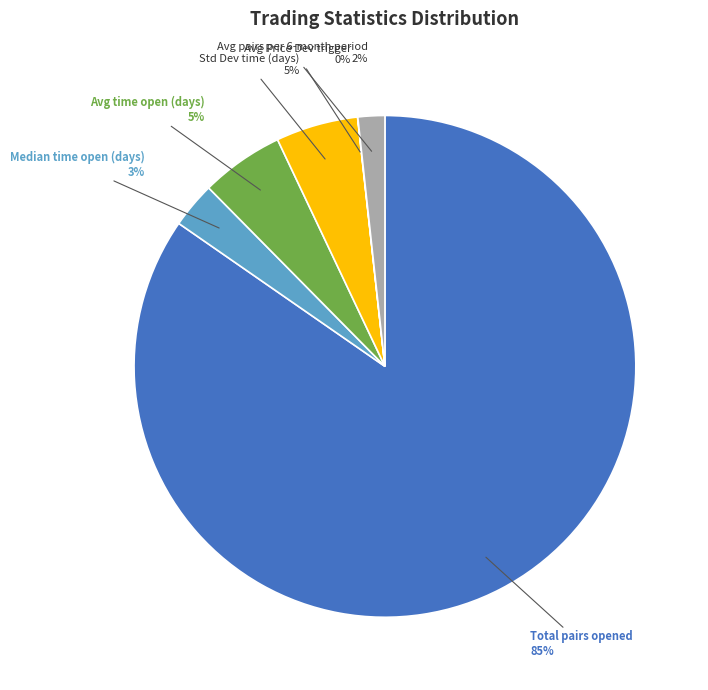

Is there any slice that represents more than half of the pie?

Yes